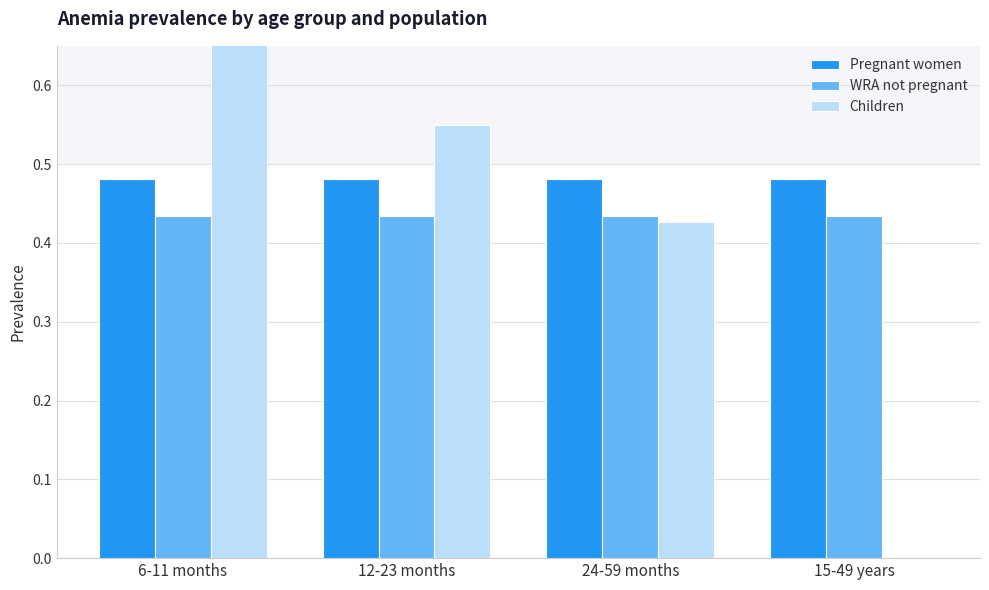

How many categories are shown in the chart?

4